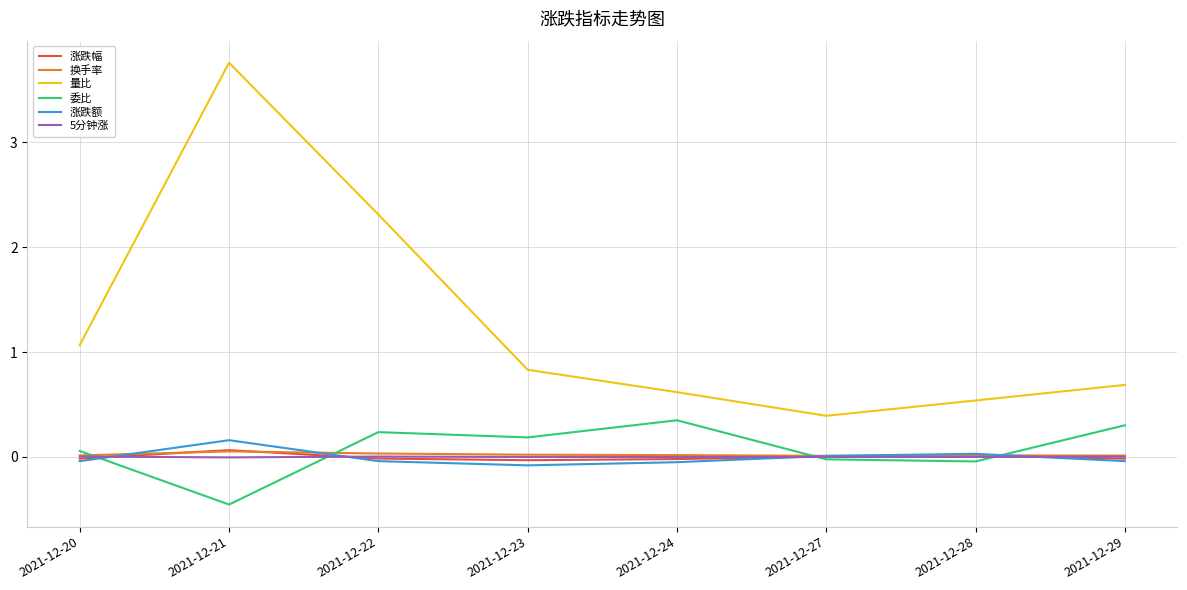

How many series are shown in this chart?

6